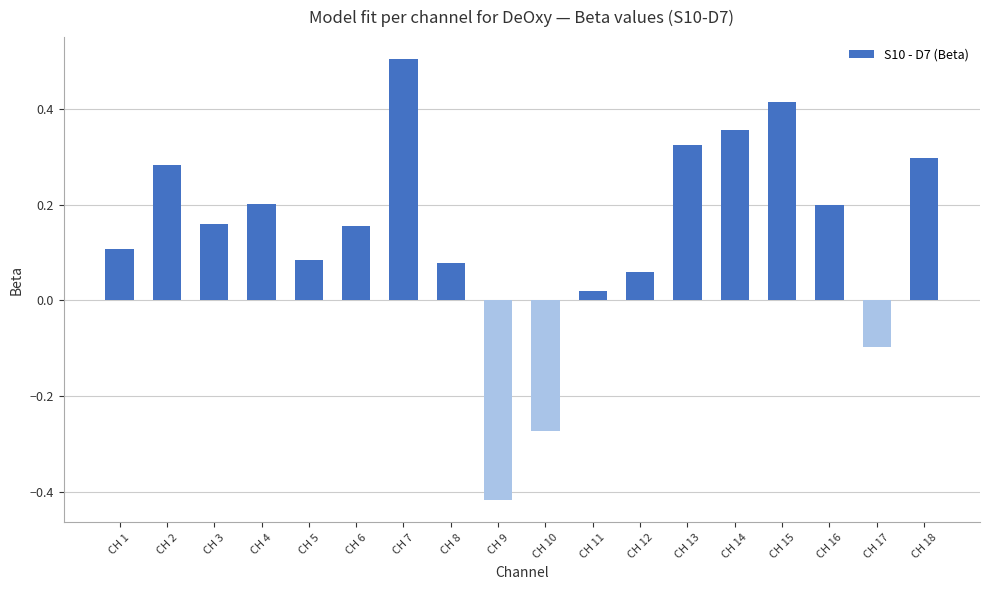

Which label corresponds to the smallest value in the chart?

CH 9